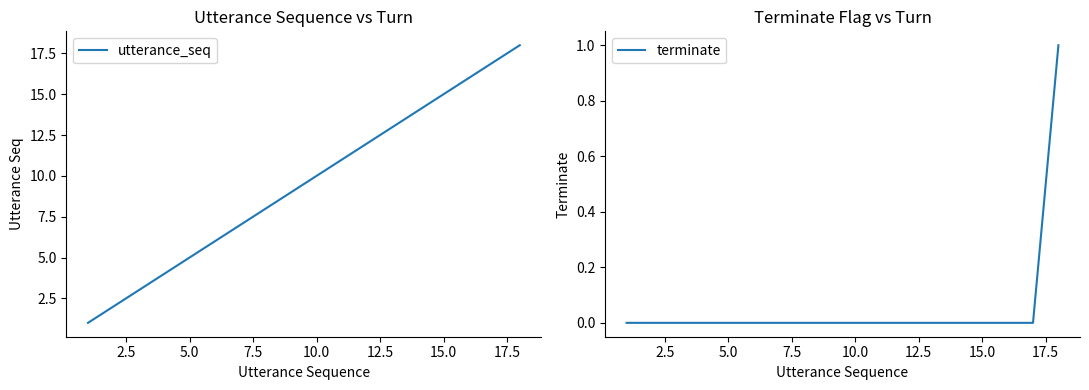

Reading left to right, extract all data points from this chart.

utterance_seq: 1	2	3	4	5	6	7	8	9	10	11	12	13	14	15	16	17	18
terminate: 0	0	0	0	0	0	0	0	0	0	0	0	0	0	0	0	0	1